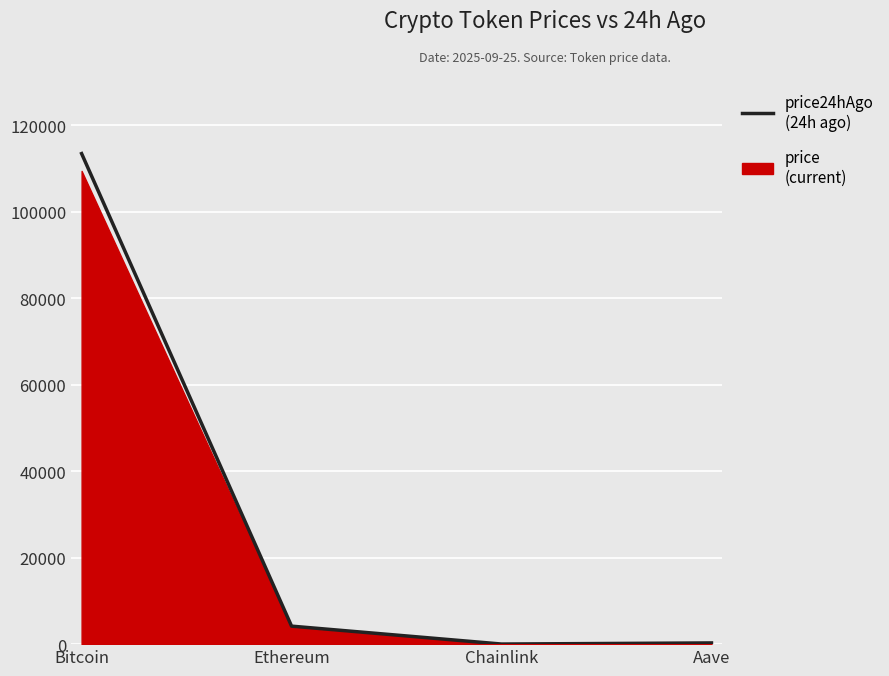

True or false: the data shows 113444.0 at Bitcoin.

True